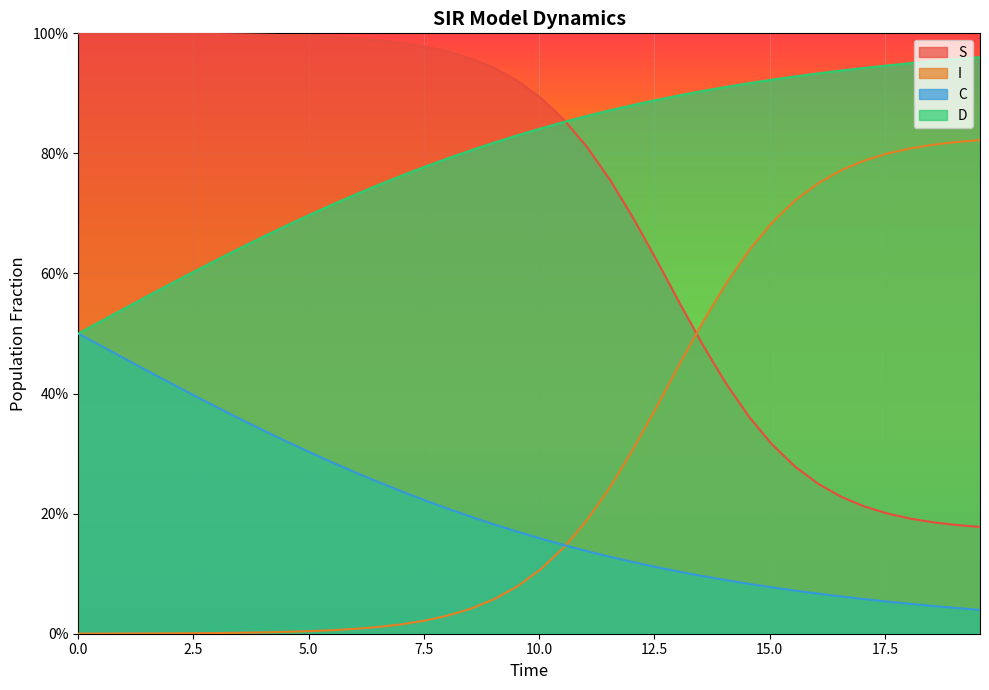

What is the value of the S point at the 20th from the left?

0.9